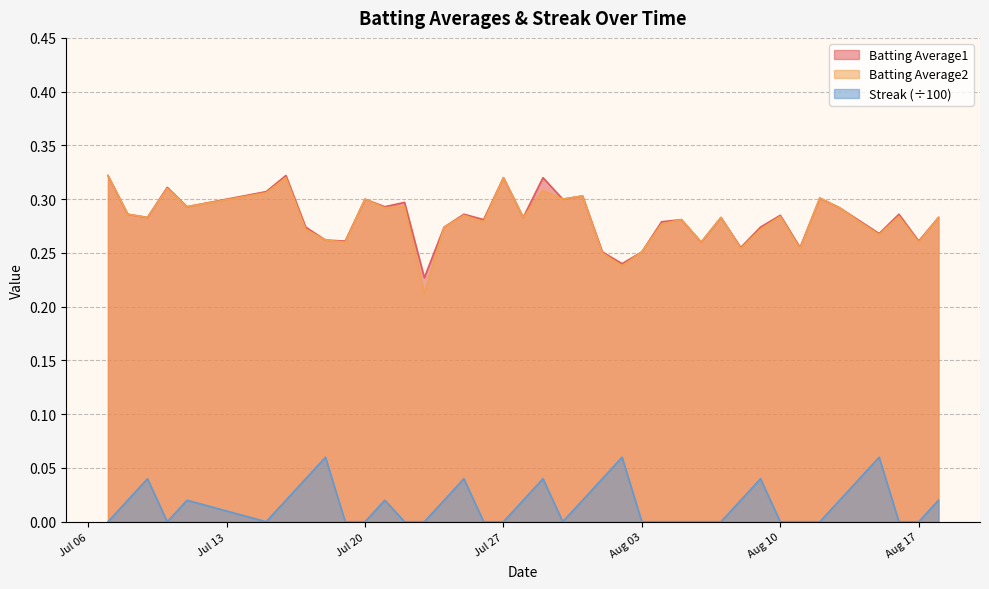

List the series in order of their peak value, highest first.

Batting Average1, Batting Average2, Streak